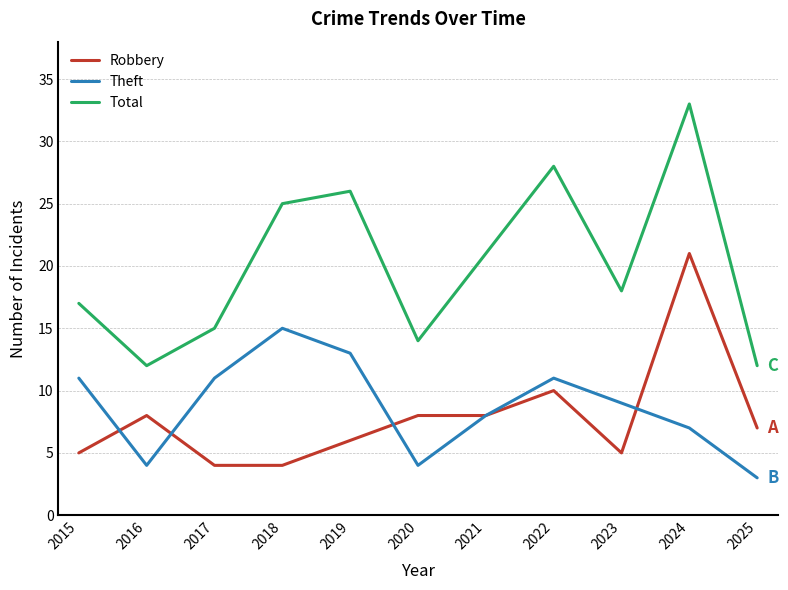

What is the minimum value shown in the chart?

3